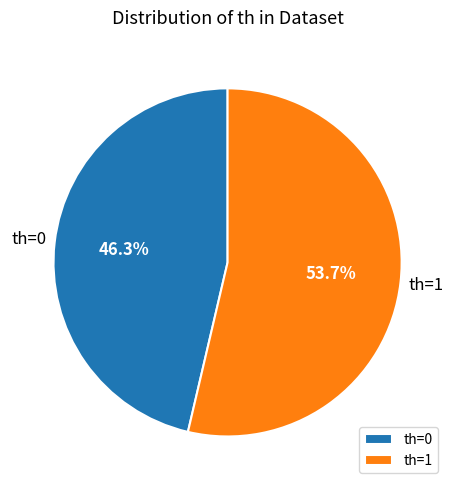

Is it true that th=1 is 54% of the pie?

True